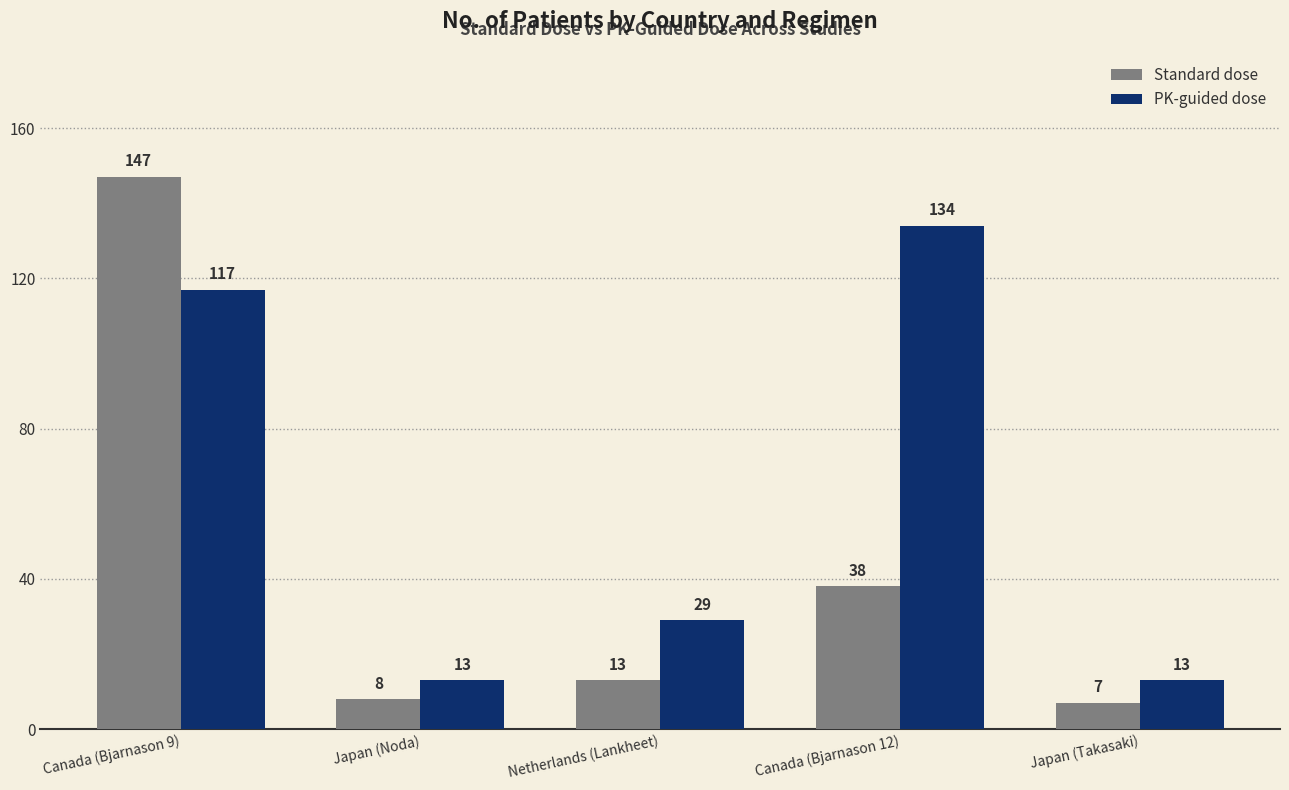

What is the difference between the maximum and minimum values in the PK-guided dose series?

121